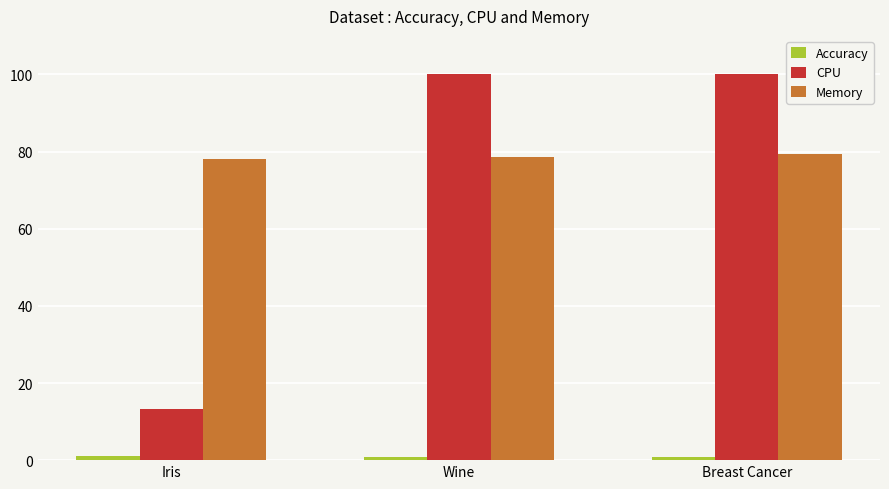

The Memory series shows 107.3 at Breast Cancer. True or false?

False